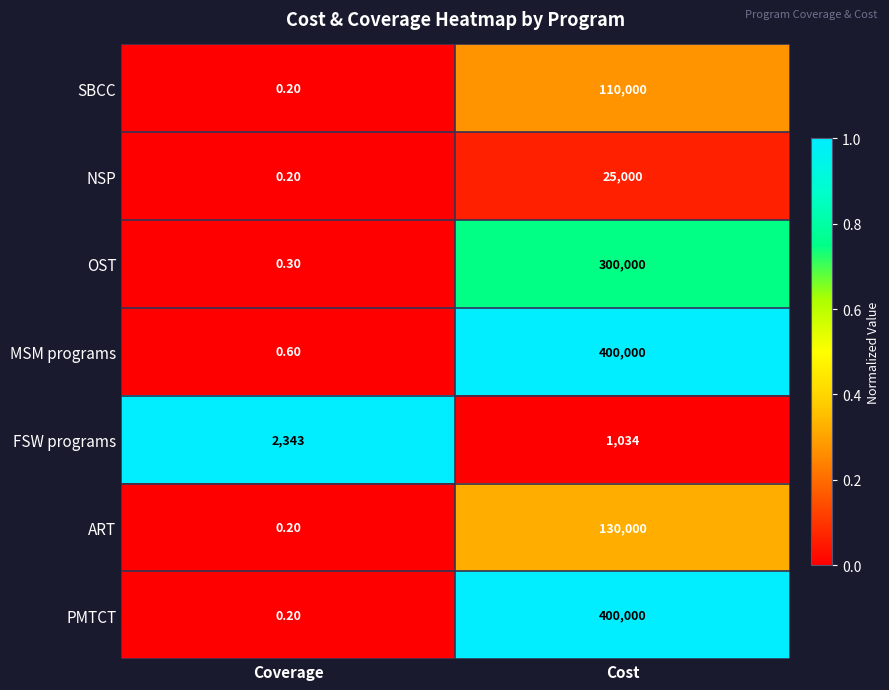

What is the average value of the FSW programs series?

1688.5